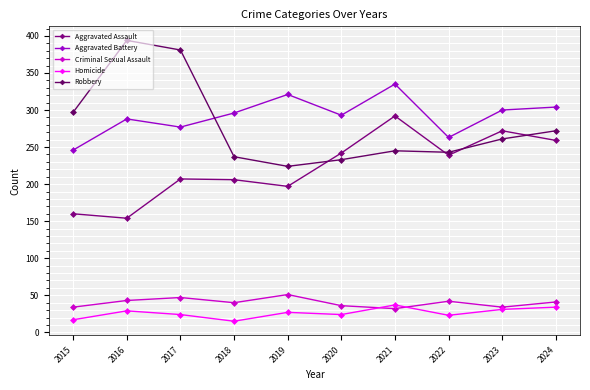

At which label does Aggravated Assault first exceed 239?

2020